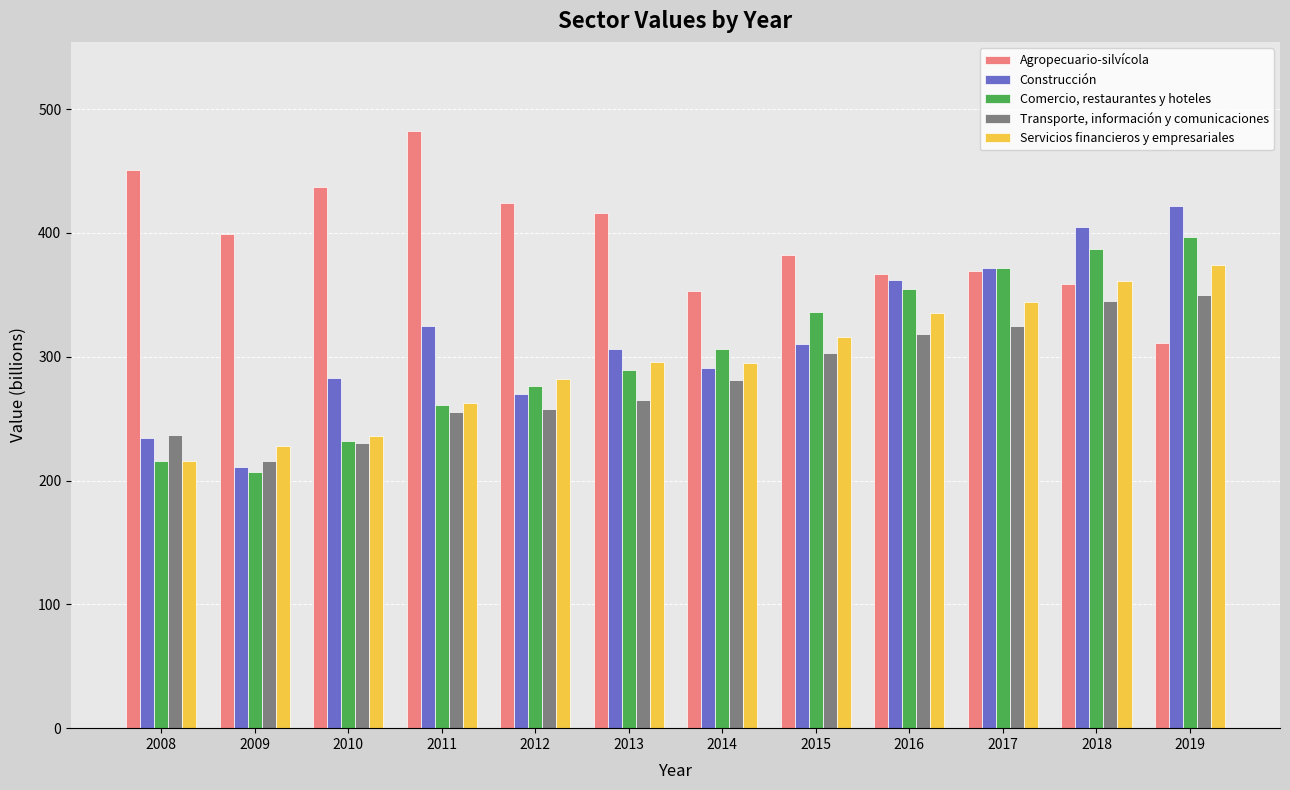

Read the Servicios financieros y empresariales value at 2015, to the nearest 50.

300